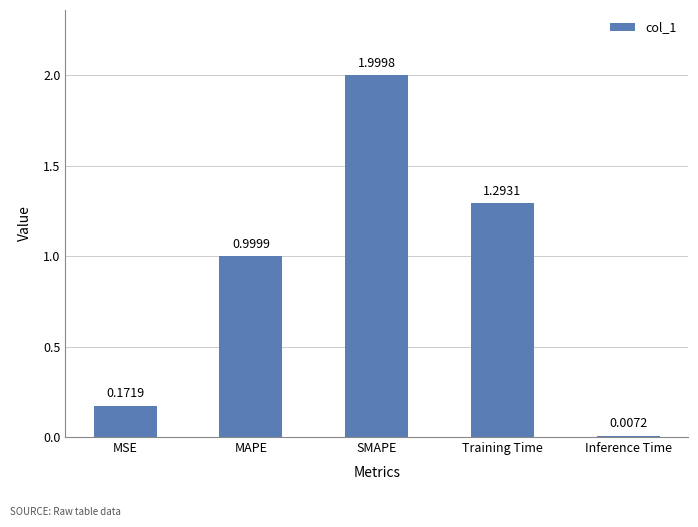

Which category has the highest value across all series?

SMAPE